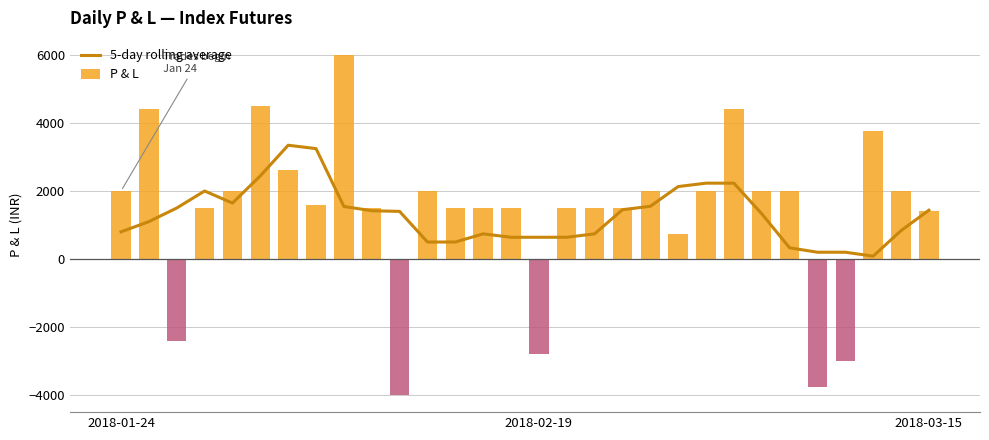

What is the value of the 5-day rolling average bar at the 27th from the left?

200